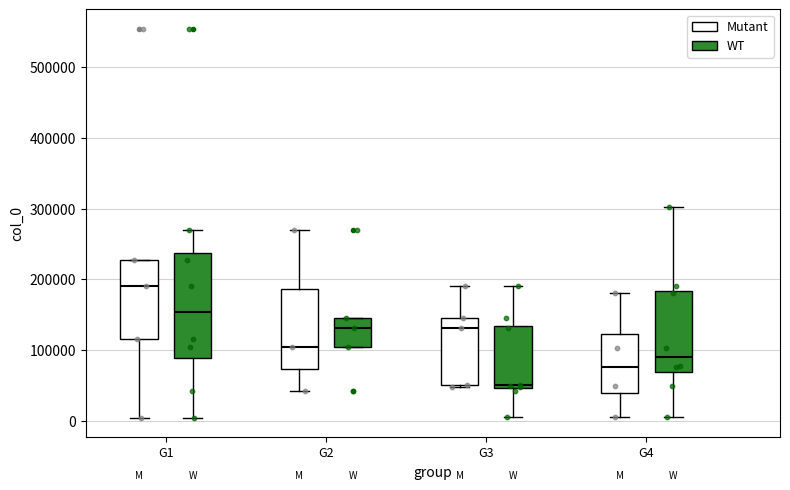

Where is the lower edge of the box for G3 (Mutant) on the y-axis? The values are not printed on the chart, so give them approximately, as read against the axis.

50000